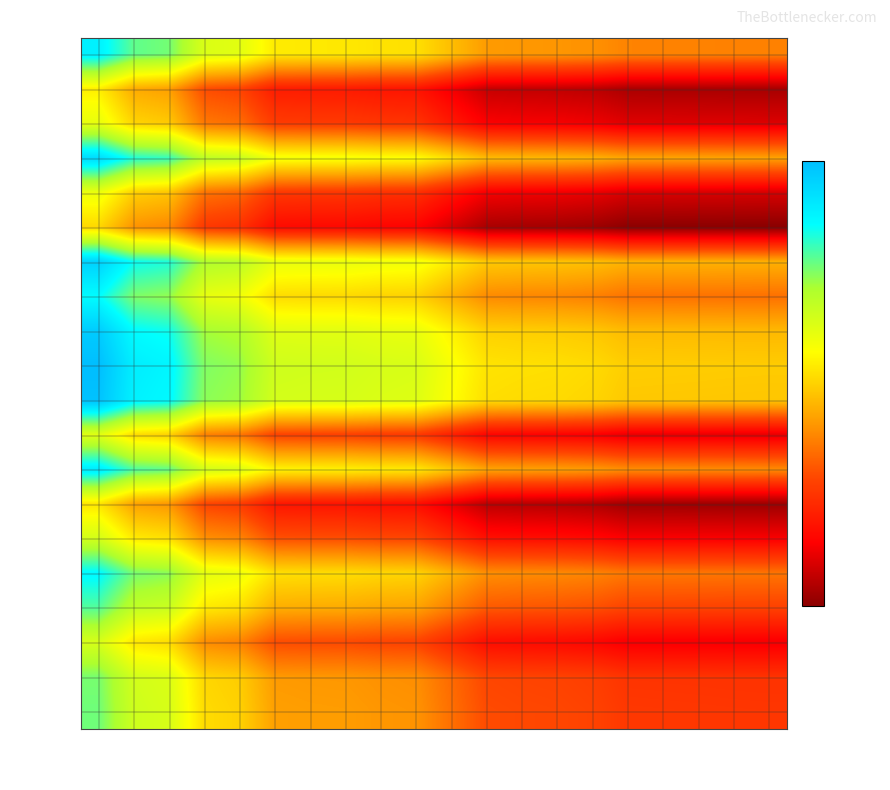

At which category does the chart reach its minimum across all series?

6k